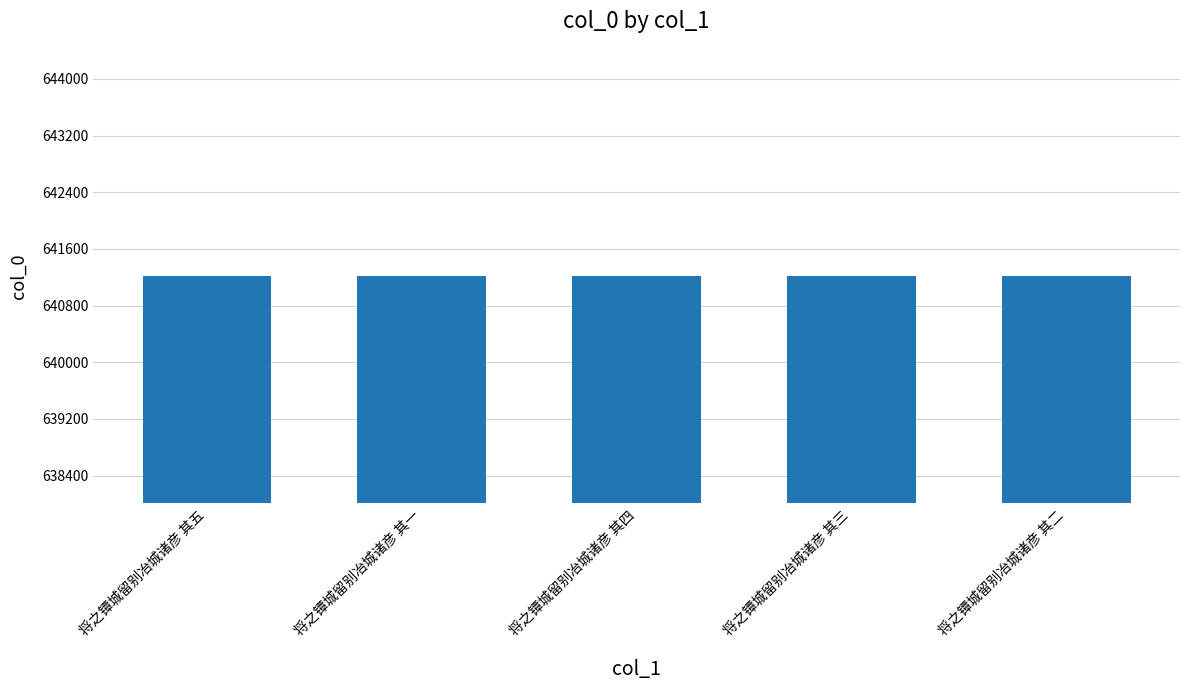

What position from the left is 将之镡城留别冶城诸彦 其五?

1